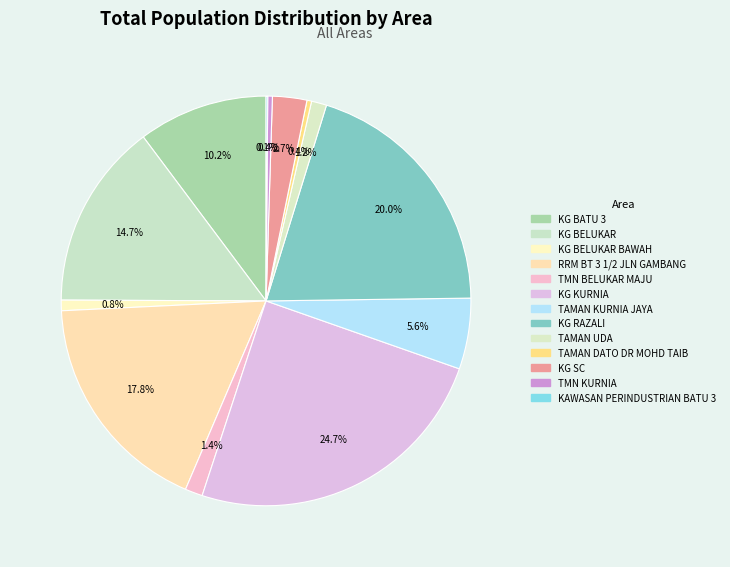

How many slices are in this pie chart?

13